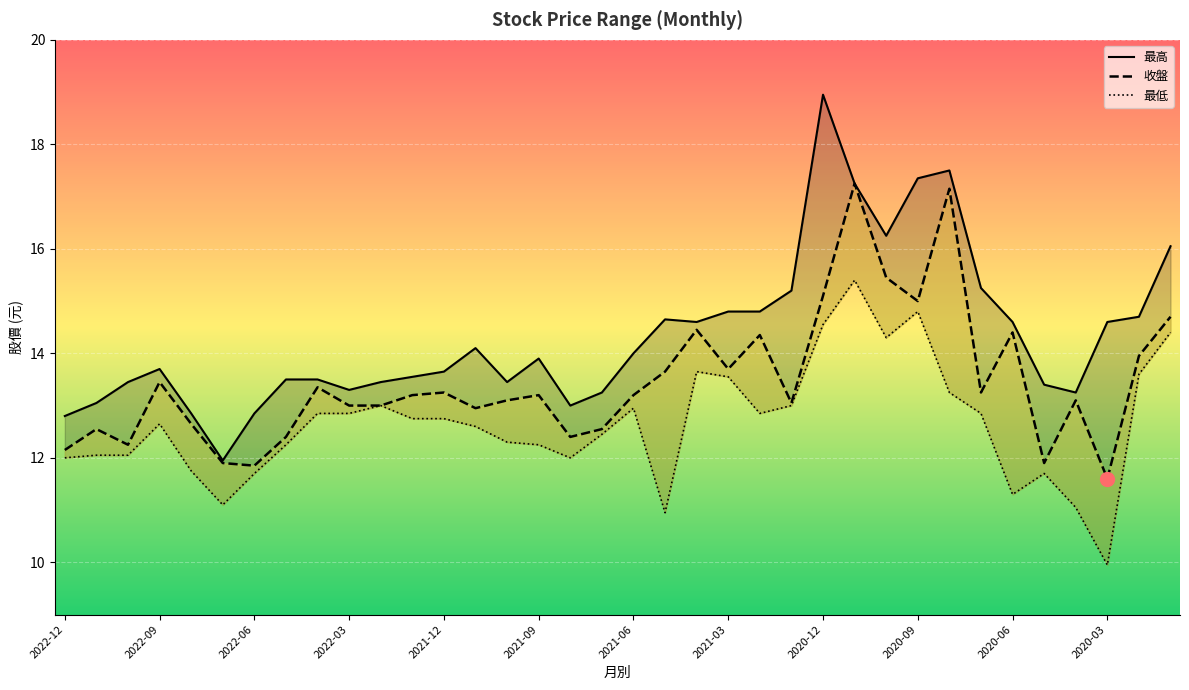

Which has a higher value, 2020-06 or 2022-02?

2020-06